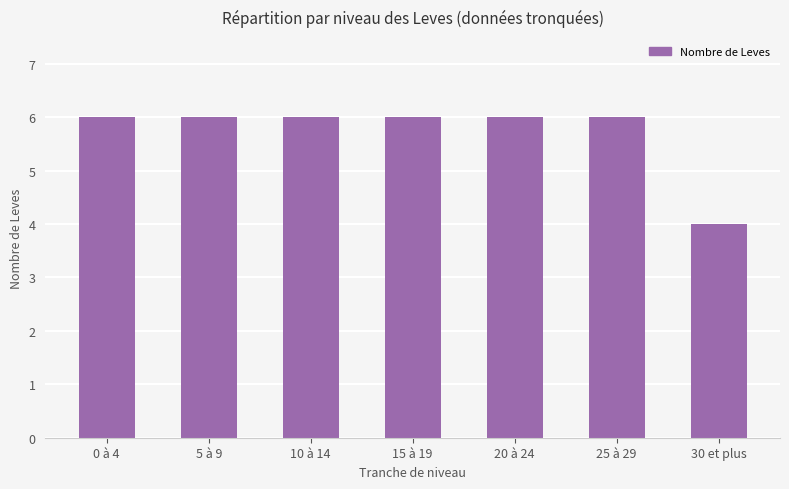

What is the label of the 2nd bar from the left?

5 à 9